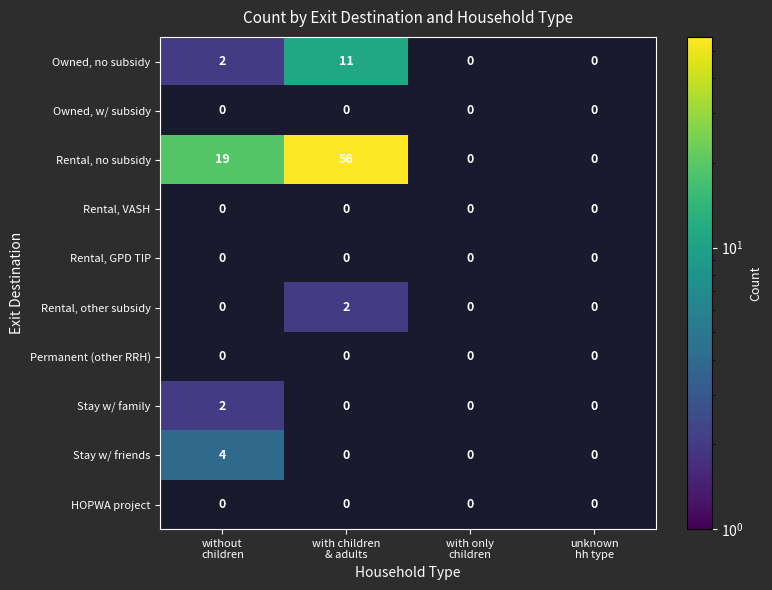

Which series has the widest spread of values?

Rental, no subsidy